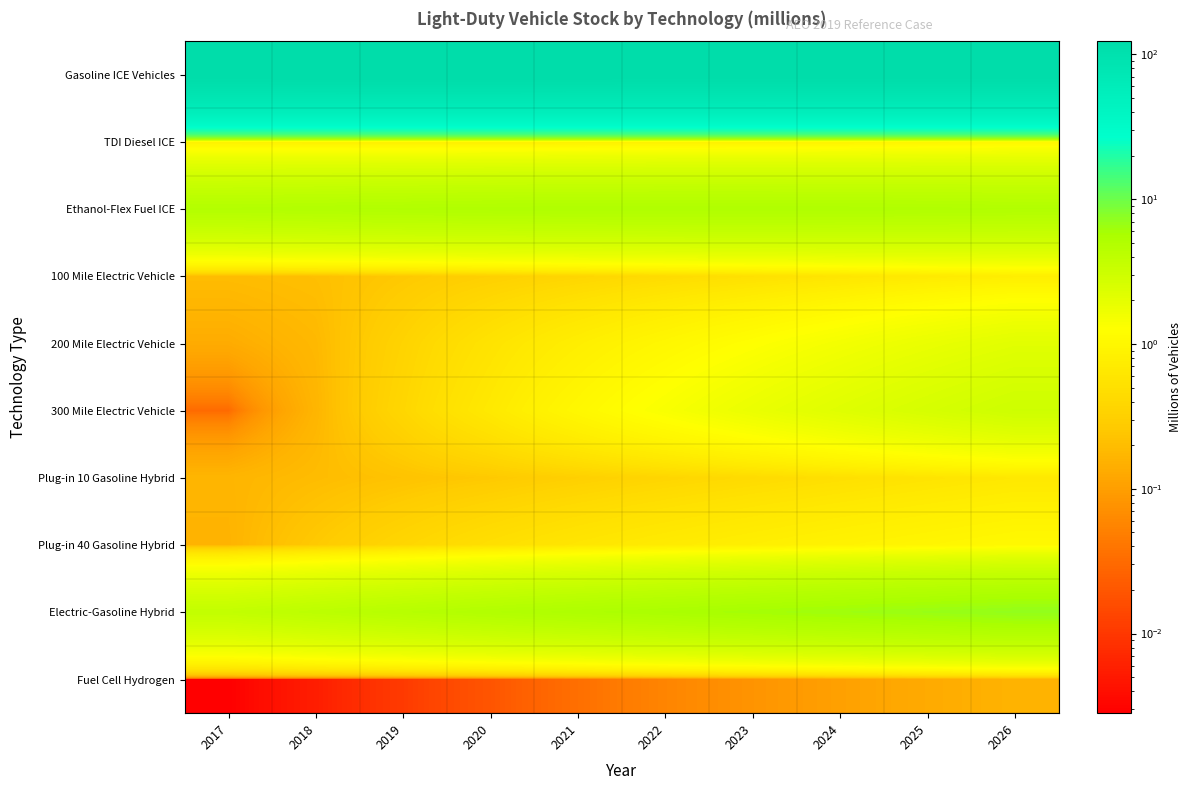

Reading left to right, extract all data points from this chart.

Gasoline ICE Vehicles: 2017=122.7	2018=123.1	2019=123.3	2020=123.2	2021=123.1	2022=122.7	2023=122.5	2024=122.3	2025=122.1	2026=122.0
TDI Diesel ICE: 2017=0.8	2018=0.8	2019=0.8	2020=0.8	2021=0.8	2022=0.8	2023=0.8	2024=0.8	2025=0.9	2026=1.0
Ethanol-Flex Fuel ICE: 2017=4.8	2018=4.9	2019=5.0	2020=5.1	2021=5.1	2022=5.1	2023=5.1	2024=5.1	2025=5.1	2026=5.0
100 Mile Electric Vehicle: 2017=0.2	2018=0.2	2019=0.3	2020=0.3	2021=0.4	2022=0.4	2023=0.5	2024=0.6	2025=0.7	2026=0.8
200 Mile Electric Vehicle: 2017=0.1	2018=0.2	2019=0.3	2020=0.6	2021=0.8	2022=1.0	2023=1.2	2024=1.5	2025=1.8	2026=2.1
300 Mile Electric Vehicle: 2017=0.0	2018=0.2	2019=0.4	2020=0.7	2021=1.0	2022=1.4	2023=1.8	2024=2.2	2025=2.6	2026=3.0
Plug-in 10 Gasoline Hybrid: 2017=0.2	2018=0.2	2019=0.2	2020=0.3	2021=0.3	2022=0.4	2023=0.4	2024=0.5	2025=0.6	2026=0.6
Plug-in 40 Gasoline Hybrid: 2017=0.2	2018=0.3	2019=0.4	2020=0.5	2021=0.6	2022=0.7	2023=0.8	2024=0.9	2025=1.0	2026=1.1
Electric-Gasoline Hybrid: 2017=3.7	2018=4.1	2019=4.5	2020=4.9	2021=5.3	2022=5.7	2023=6.0	2024=6.4	2025=6.7	2026=7.0
Fuel Cell Hydrogen: 2017=0.0	2018=0.0	2019=0.0	2020=0.0	2021=0.0	2022=0.1	2023=0.1	2024=0.1	2025=0.1	2026=0.2